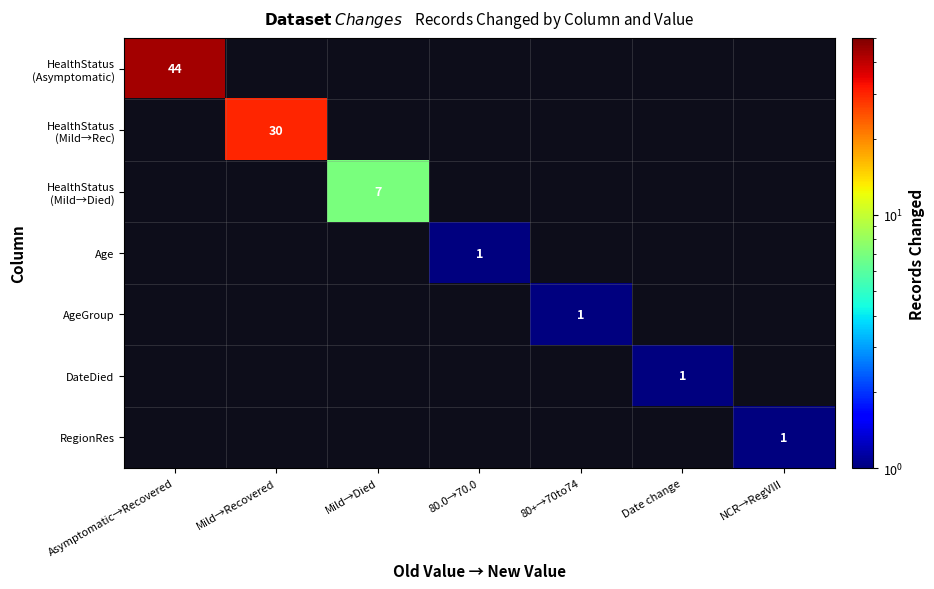

At how many categories does at least one series exceed 13?

2